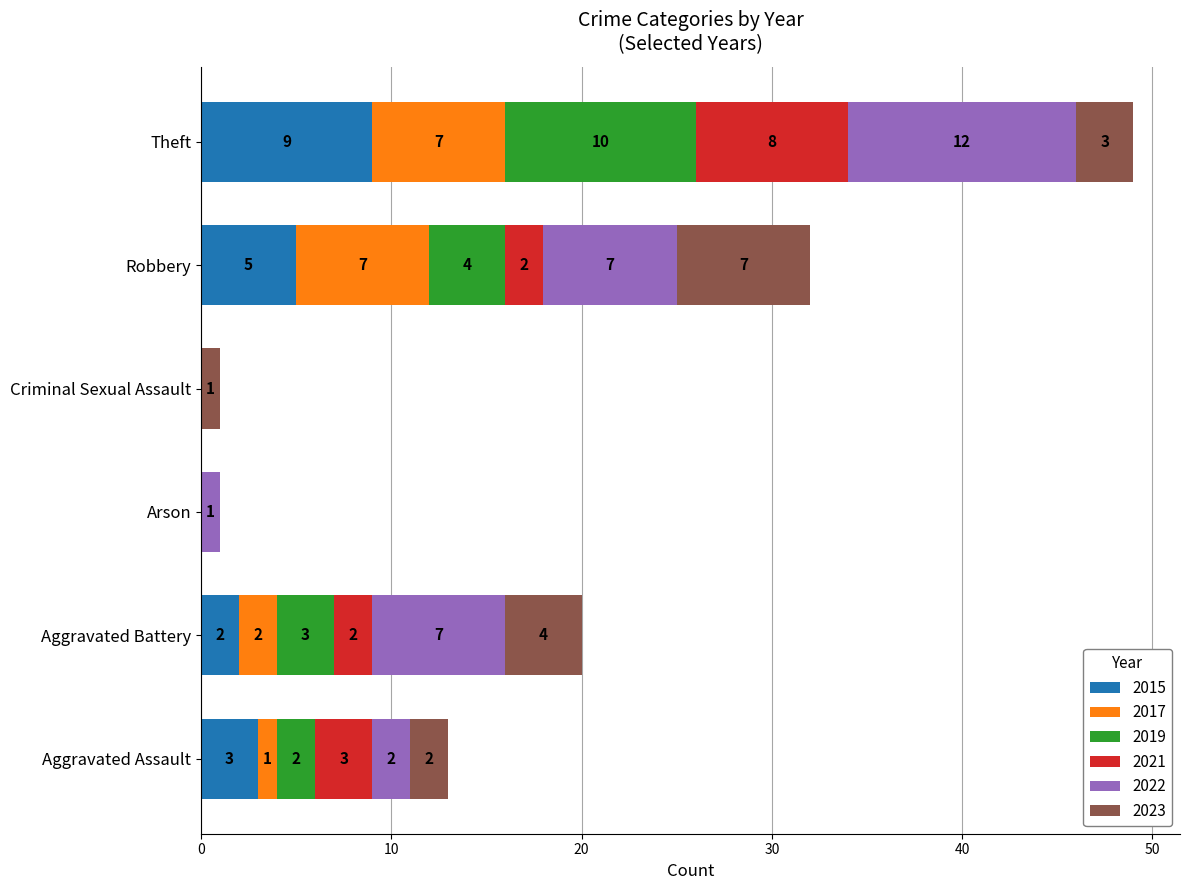

At which category is the sum across all series the highest?

Theft